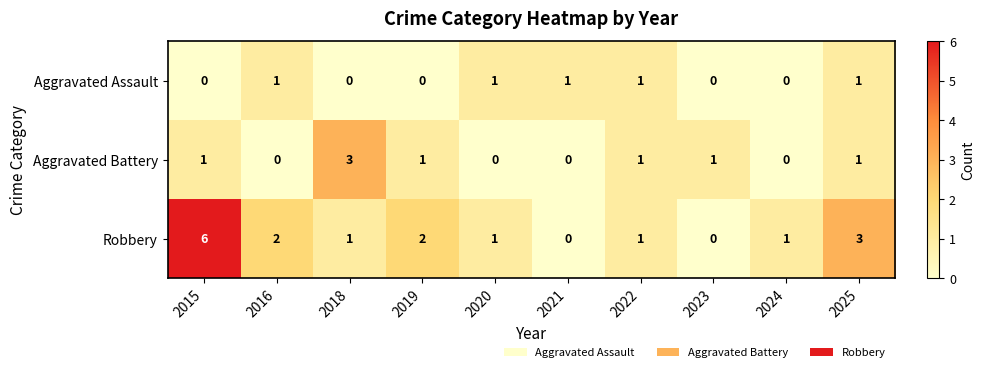

Which series has the largest total across all categories?

Robbery